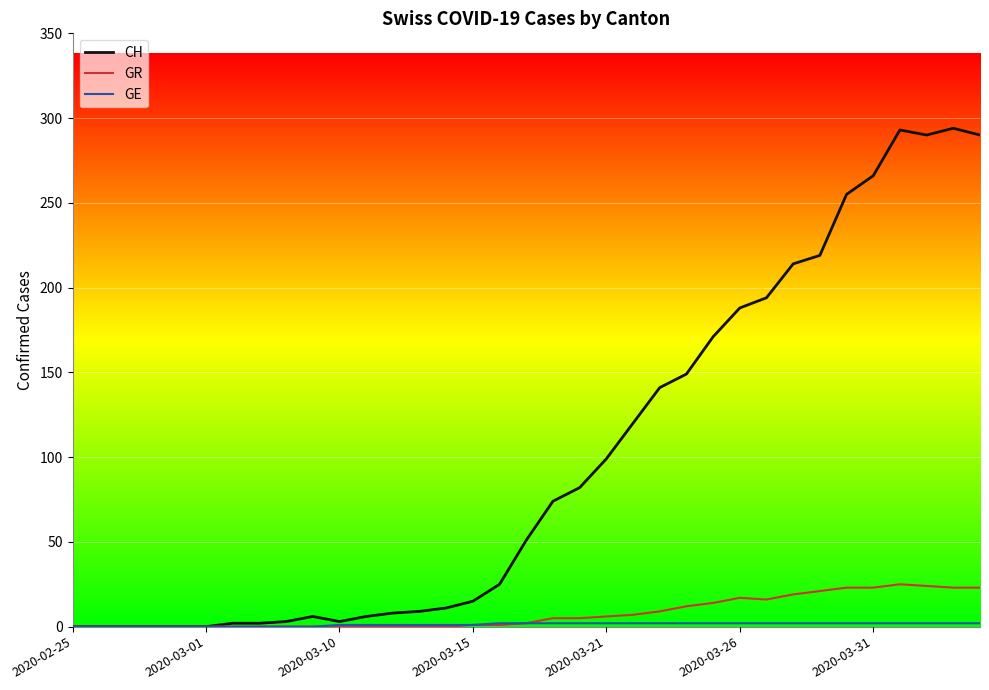

Which series has the largest range (max minus min)?

CH